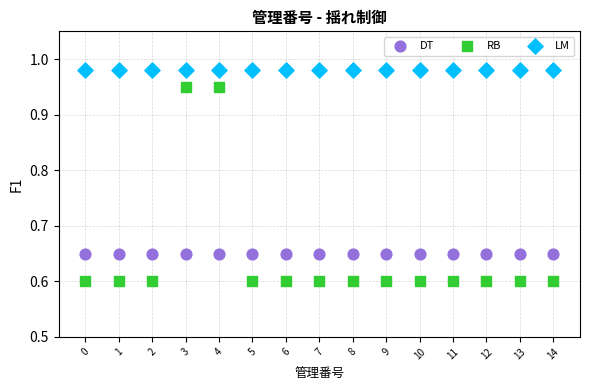

What are all the series names shown in the legend?

DT, RB, LM